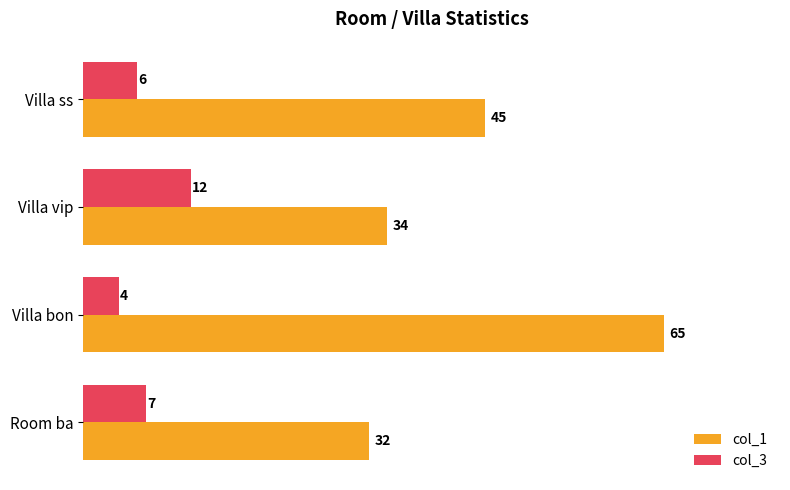

What is the difference between the col_1 values at Villa bon and Villa ss?

20